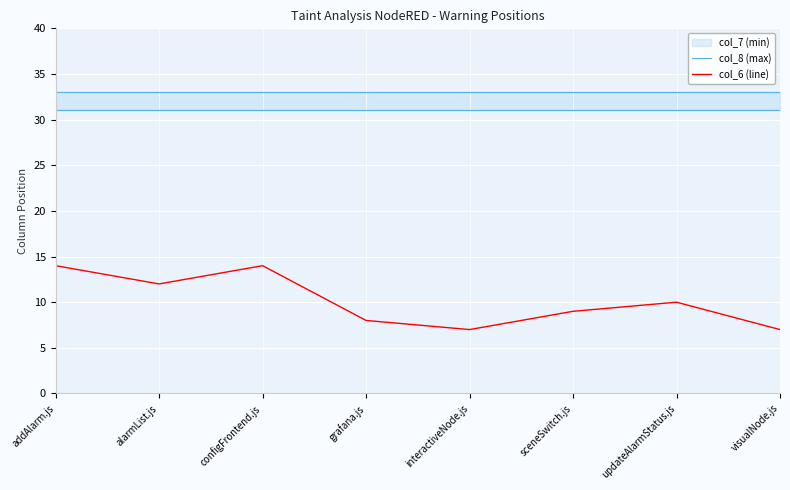

How many values in the col_6 (line) series are below 10?

4